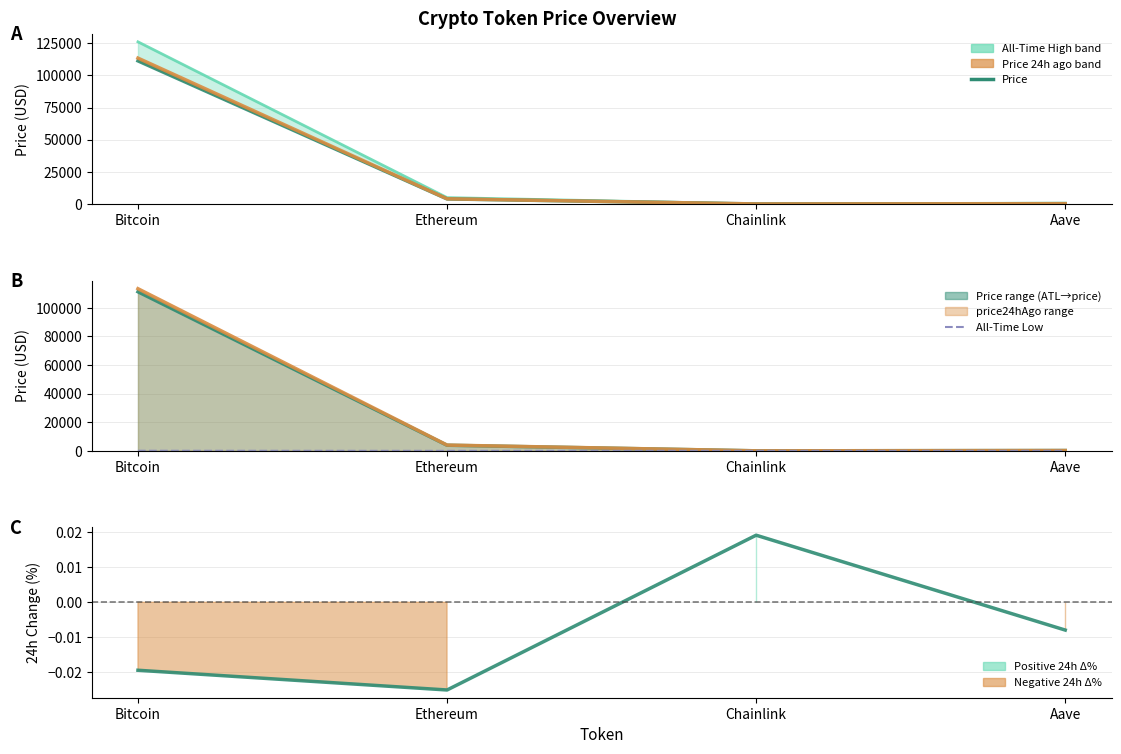

How many lines are shown in the chart?

5